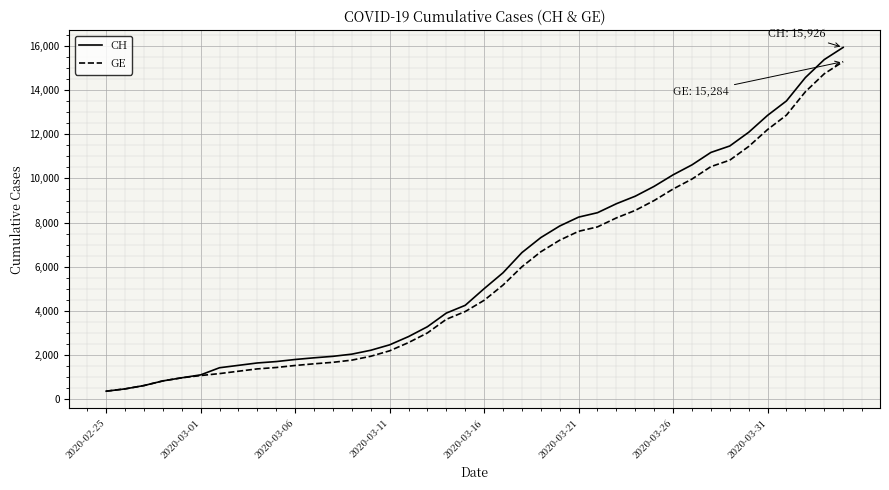

What is the greatest value displayed?

15926